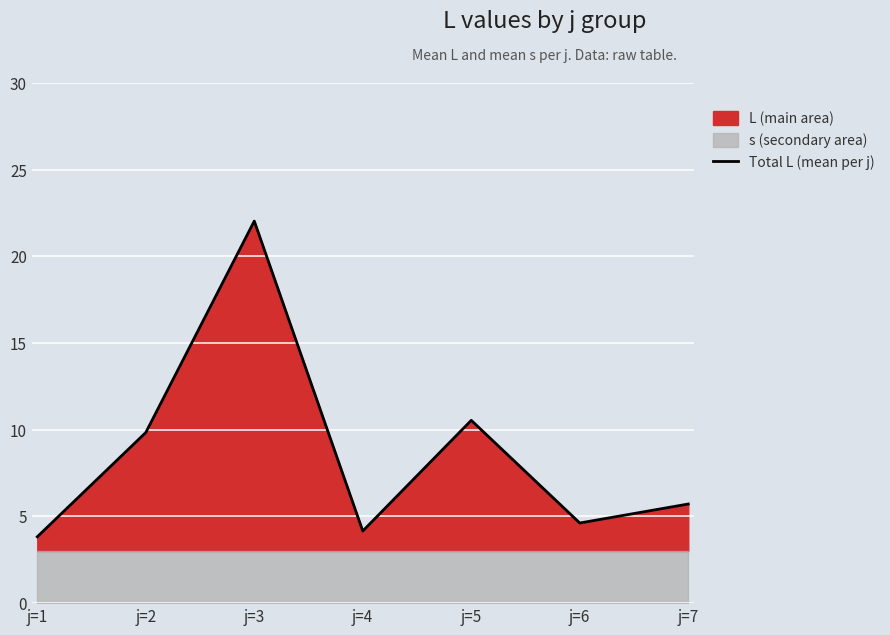

Which category has the highest value across all series?

j=3